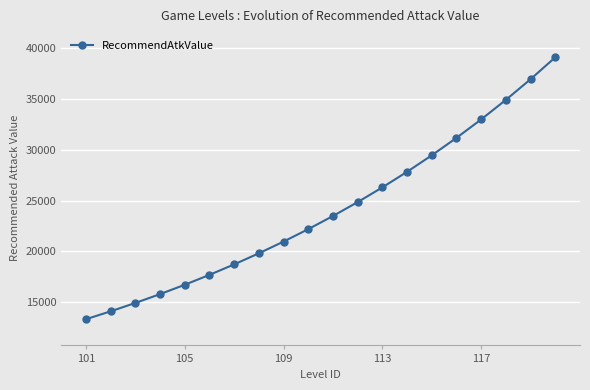

True or false: the data has more than 2 interior local peaks.

False